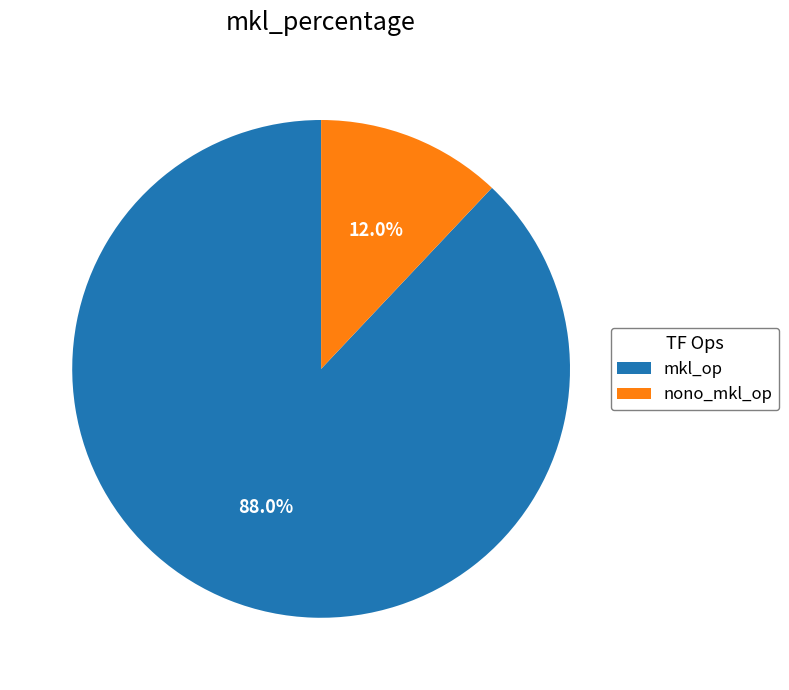

Between mkl_op and nono_mkl_op, which is larger?

mkl_op